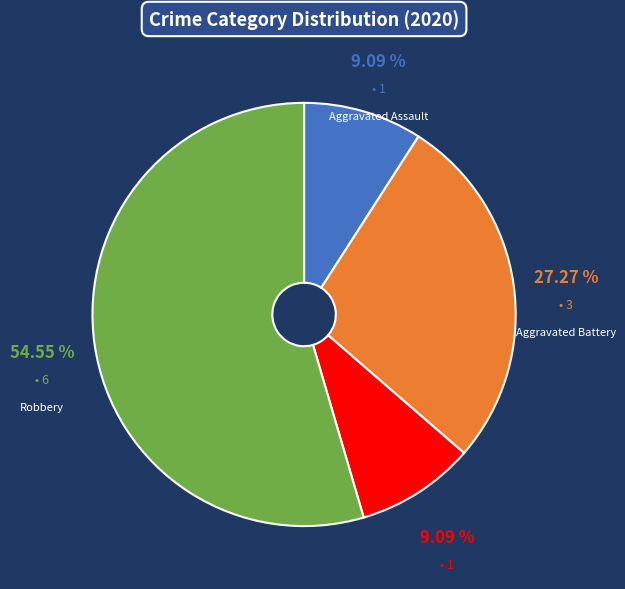

Is it true that Aggravated Assault is 9% of the pie?

True